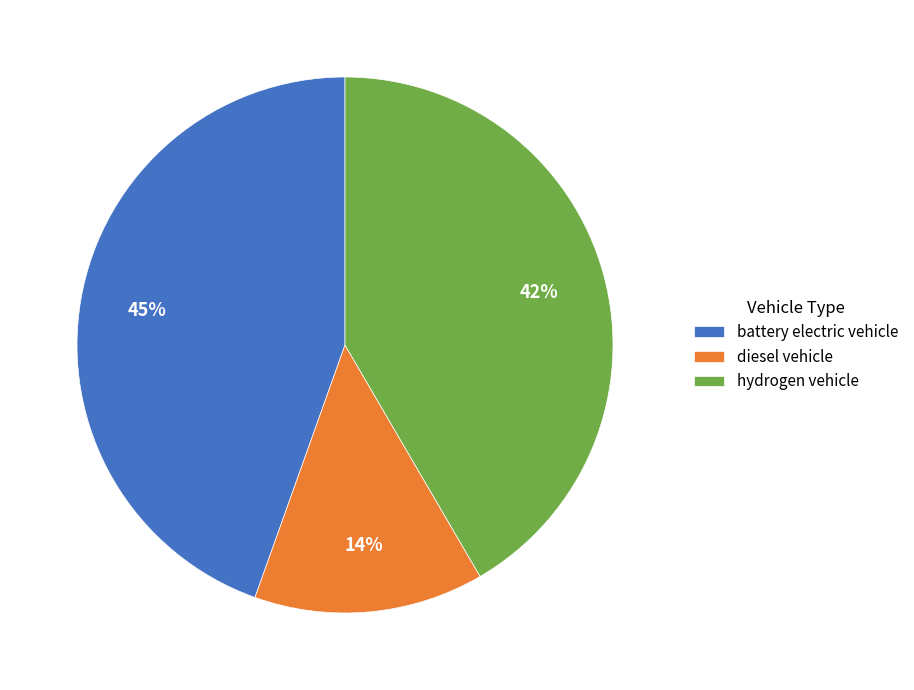

Do hydrogen vehicle and diesel vehicle together represent more than half of the pie?

Yes